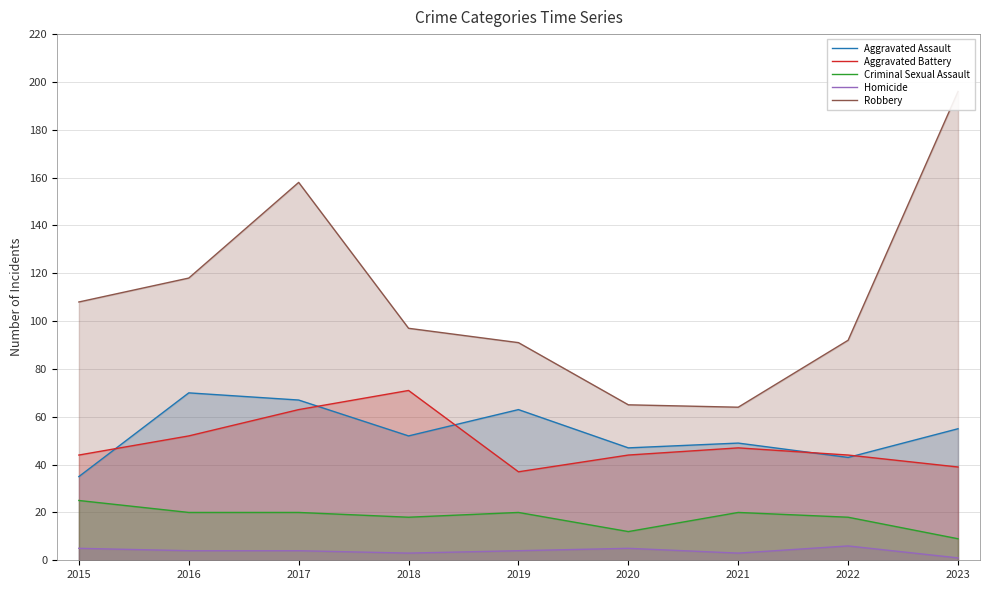

Does the chart display data point markers on the line(s)?

No